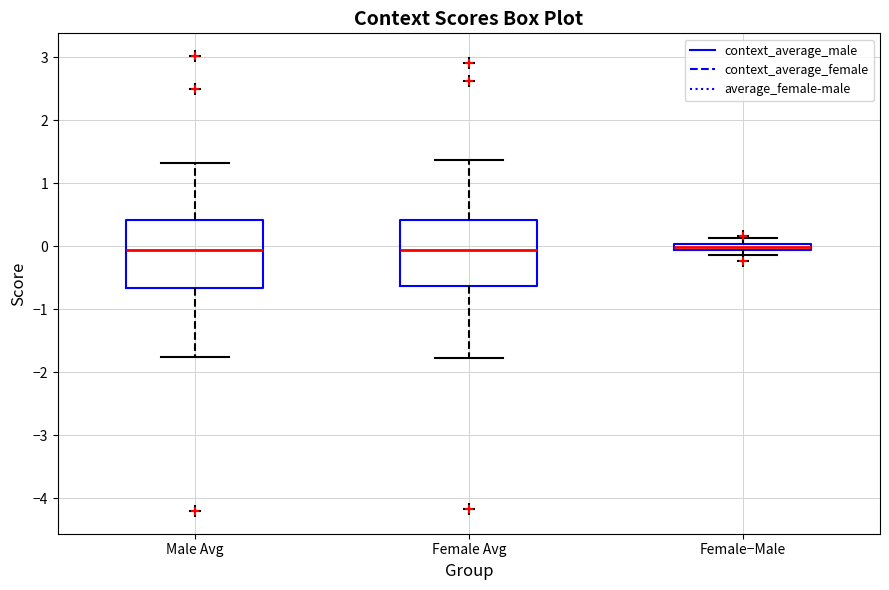

Where does the lower whisker of the box for Male Avg end on the y-axis? The values are not printed on the chart, so give them approximately, as read against the axis.

-1.8